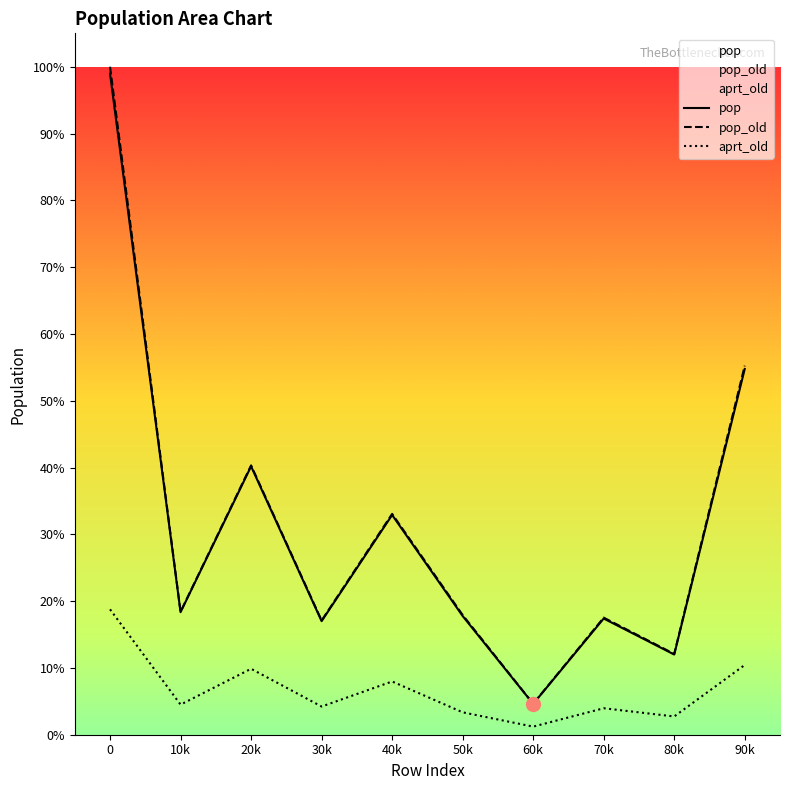

True or false: pop and pop_old intersect in this chart.

False